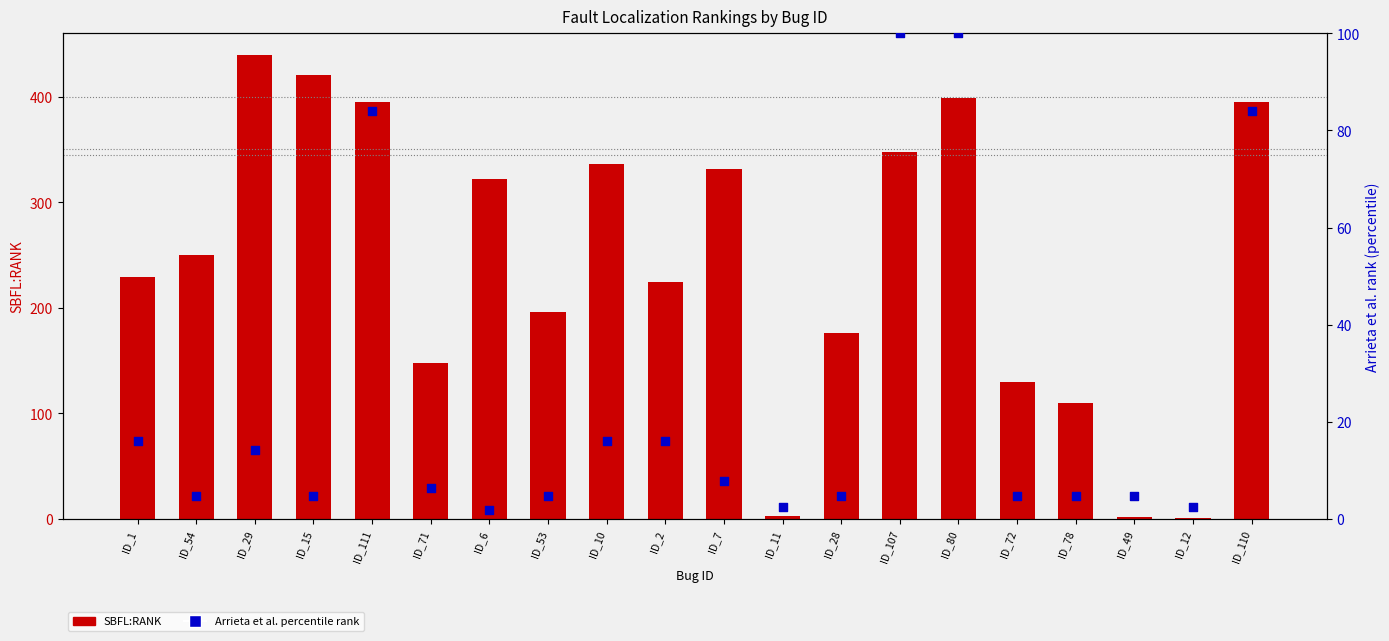

Which series reaches the minimum Y coordinate?

SBFL:RANK